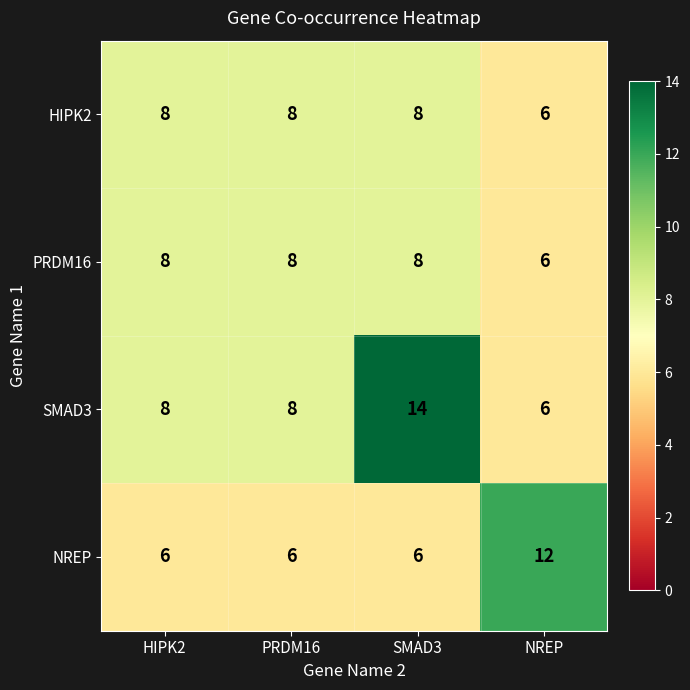

What is the sum of the PRDM16 values at NREP and HIPK2?

14